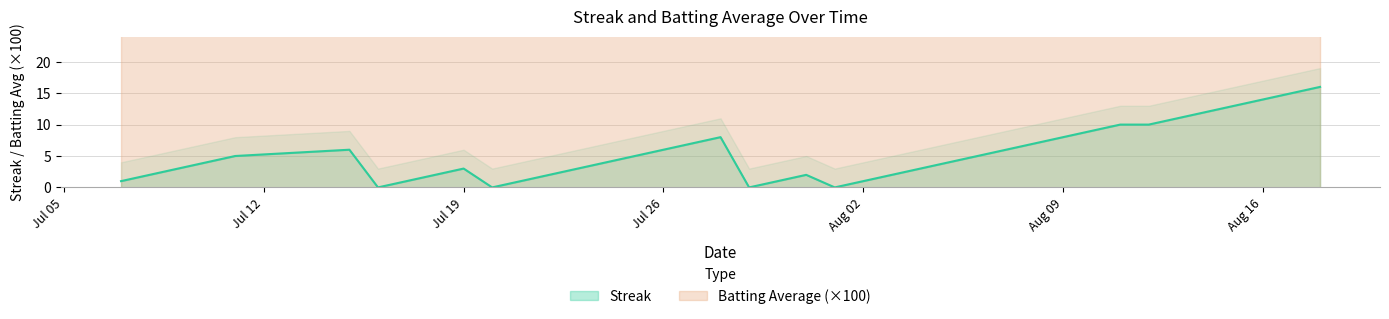

True or false: Streak has a value of 1 at Aug 02.

True